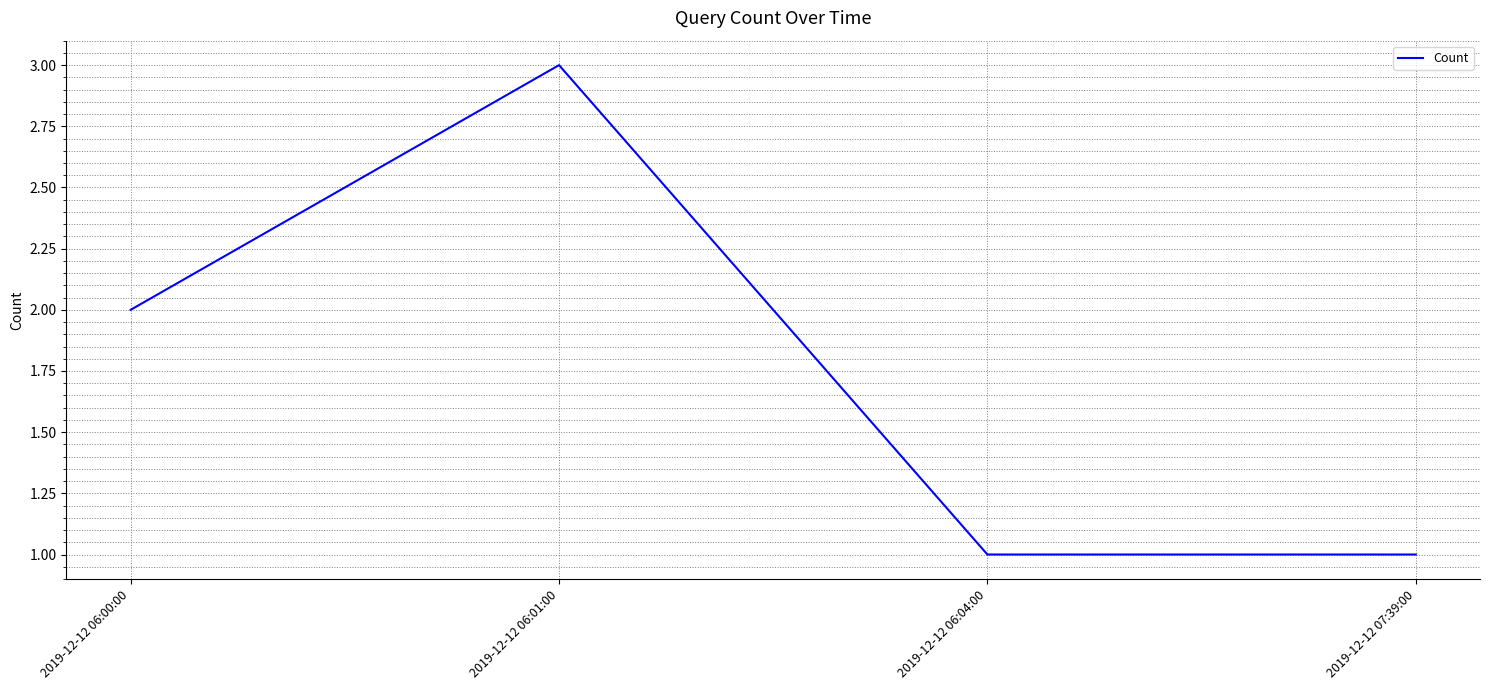

How many values are below 2?

2